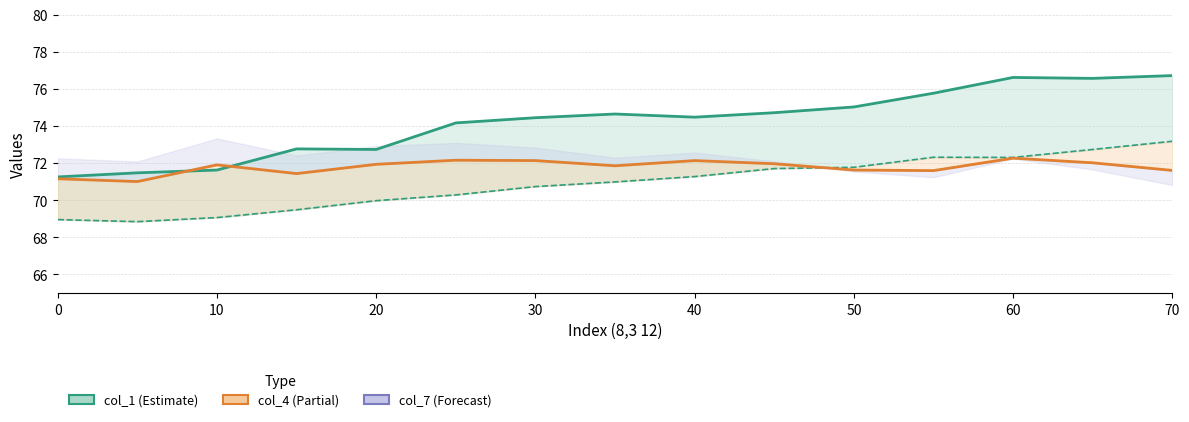

True or false: col_4 (mid) has more than 1 interior local peaks.

False